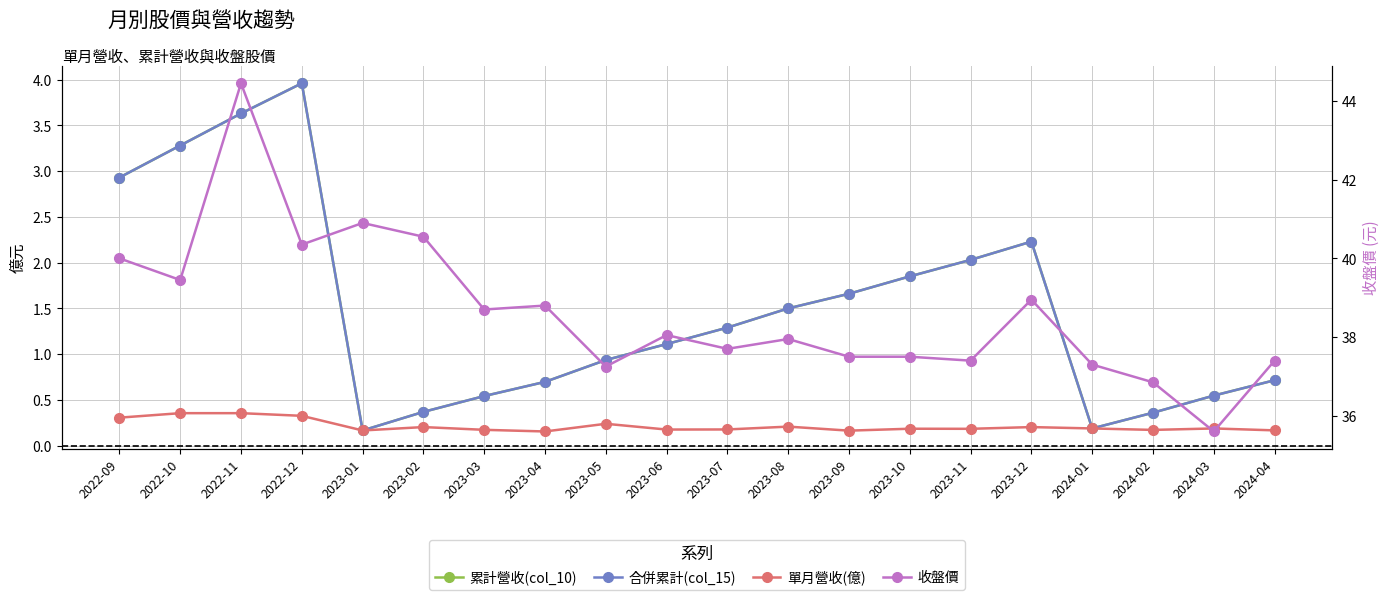

What is the difference between the maximum and minimum values in the 合併累計(col_15) series?

3.8